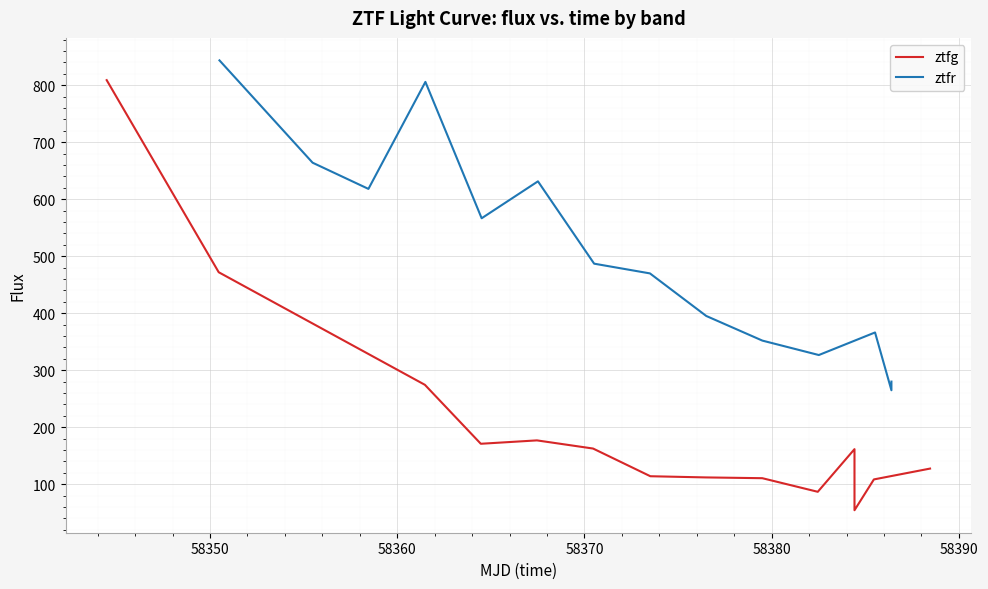

What is the maximum value for ztfr?

843.7